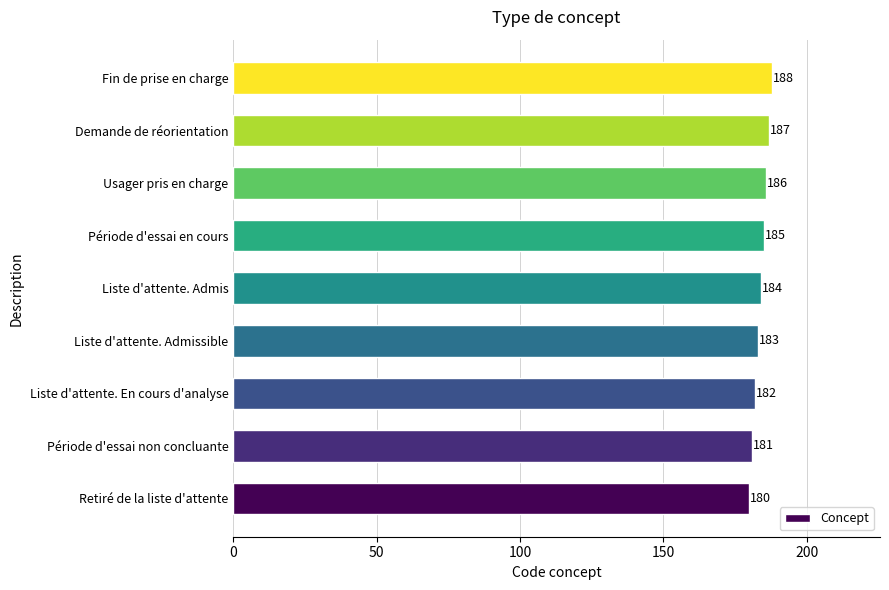

List the labels in order of value, smallest first.

Retiré de la liste d'attente, Période d'essai non concluante, Liste d'attente. En cours d'analyse, Liste d'attente. Admissible, Liste d'attente. Admis, Période d'essai en cours, Usager pris en charge, Demande de réorientation, Fin de prise en charge